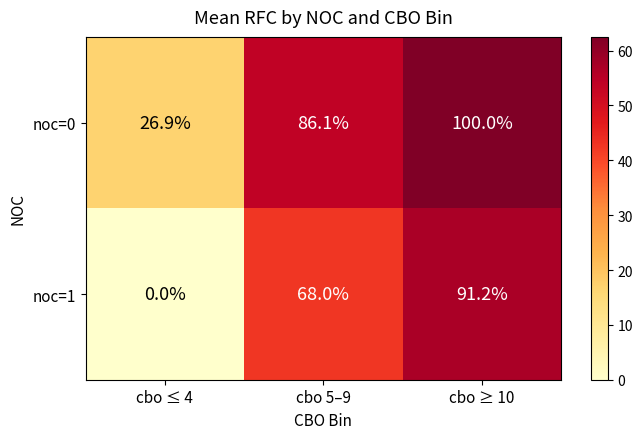

Reading left to right, list all the values displayed in this chart.

noc=0: cbo ≤ 4=26.9	cbo 5–9=86.1	cbo ≥ 10=100.0
noc=1: cbo ≤ 4=0.0	cbo 5–9=68.0	cbo ≥ 10=91.2